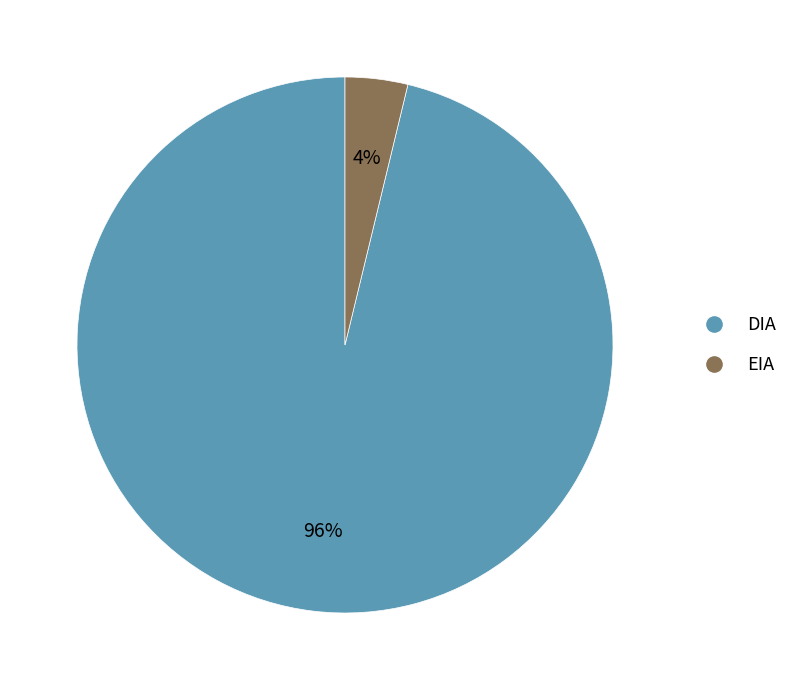

What is the smallest slice in the pie chart?

EIA